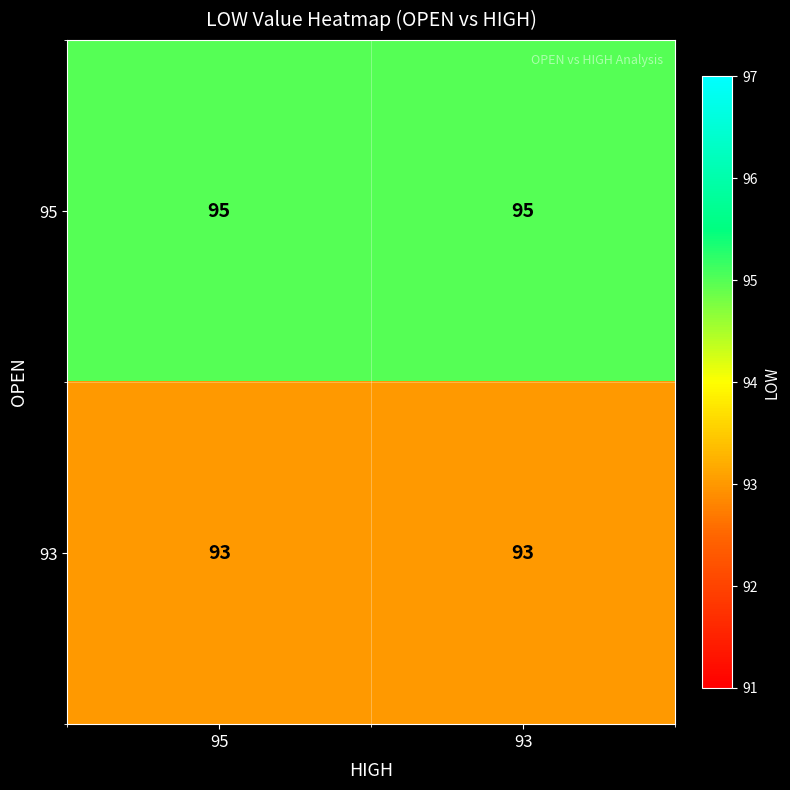

True or false: 95 has a value of 95 at 95.

True